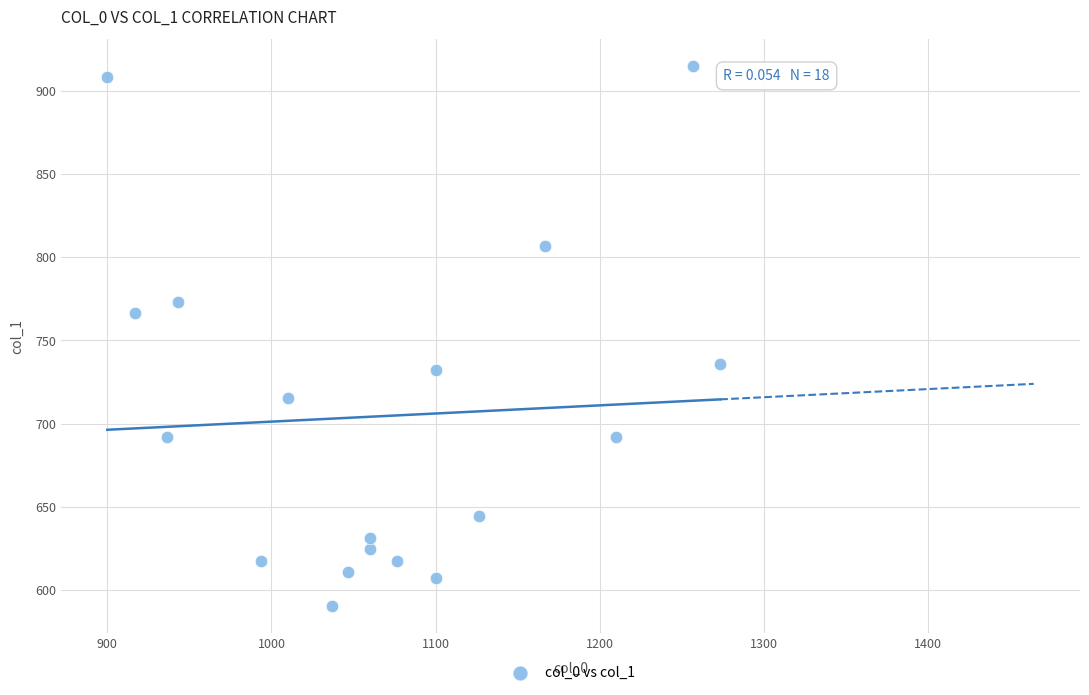

What is the range of Y values (max minus min)?

324.0